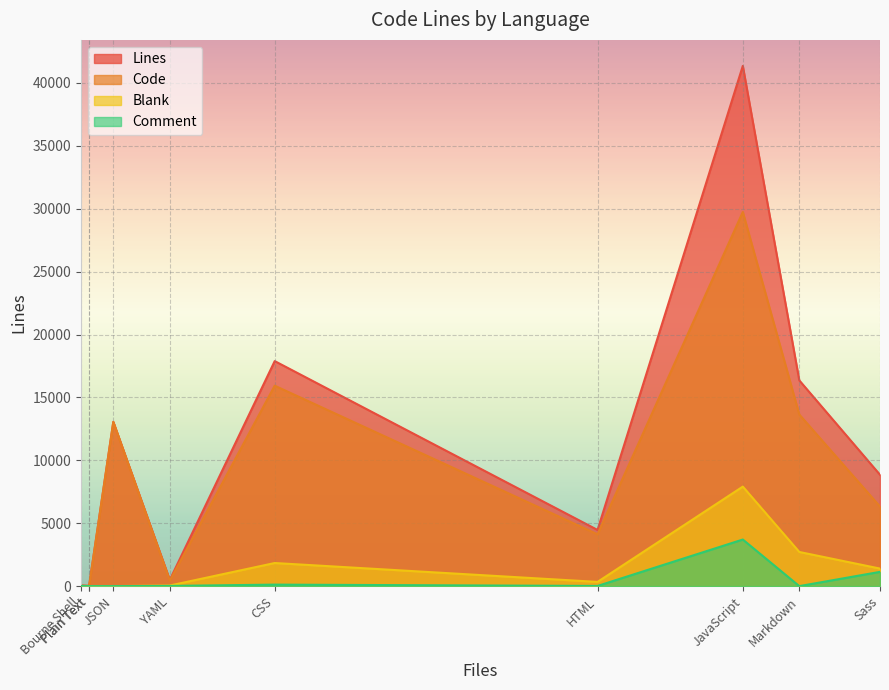

What is the difference between the maximum and minimum values in the Blank series?

7910